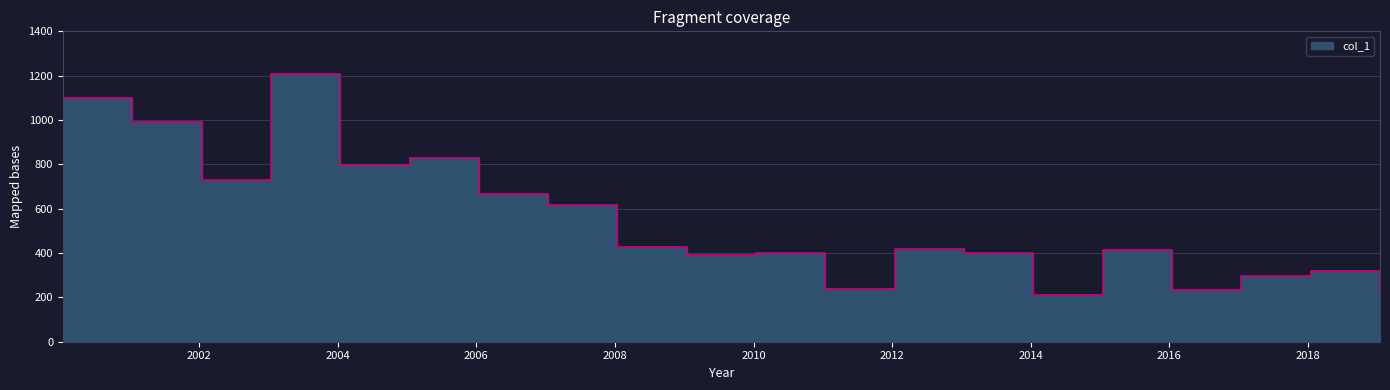

At which category does the data reach its first local valley?

2002-01-15